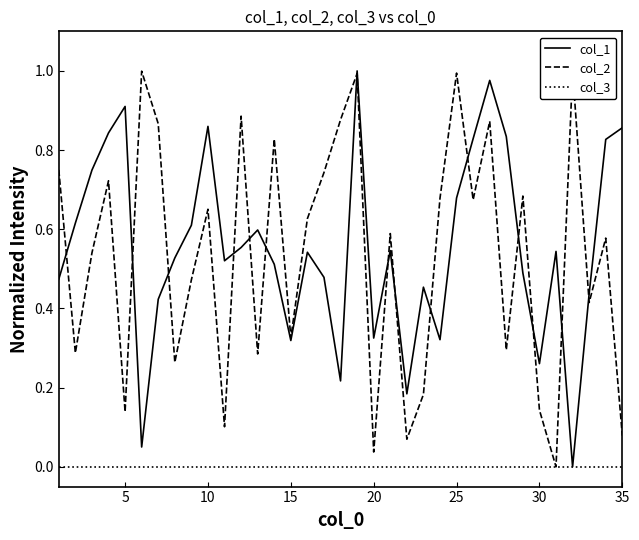

How many data points does each series have?

35